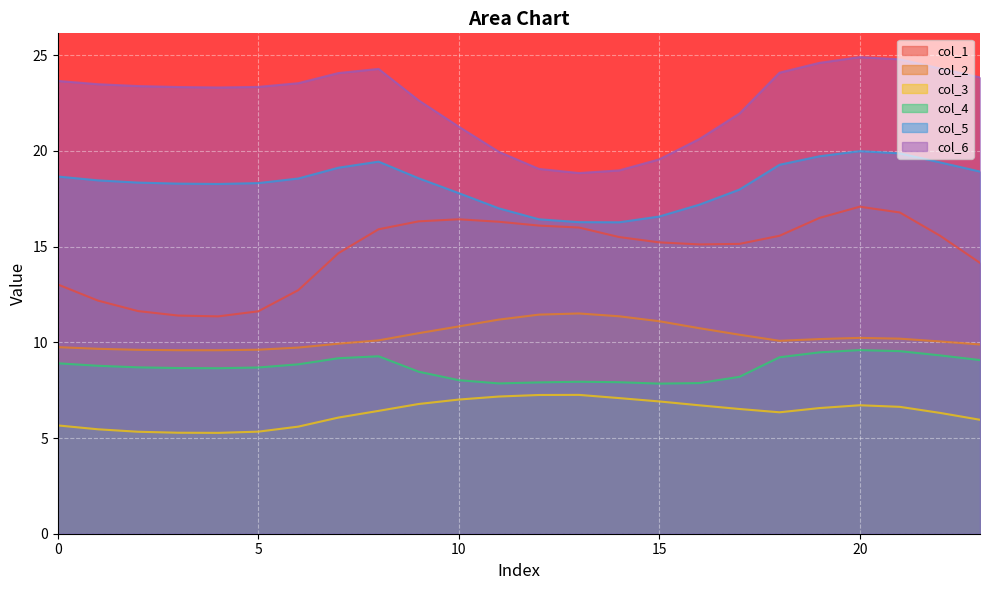

Which series has the largest total across all categories?

col_6